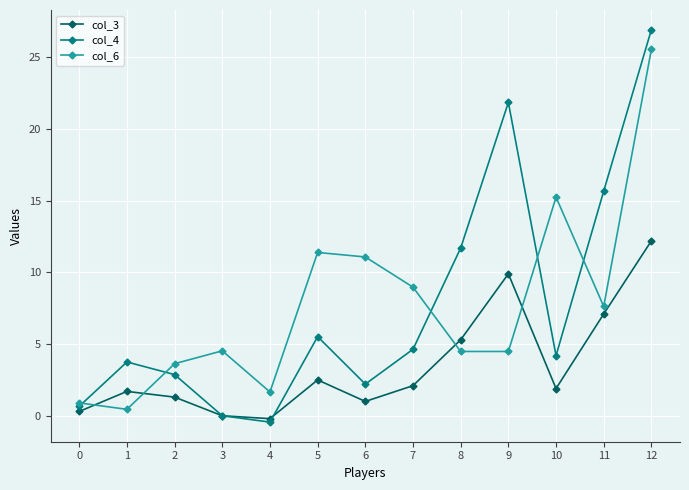

Reading left to right, what are all the values shown in this chart?

col_3: 0.3	1.7	1.3	0.0	-0.2	2.5	1.0	2.1	5.3	9.9	1.9	7.1	12.2
col_4: 0.7	3.8	2.9	0.0	-0.4	5.5	2.2	4.6	11.7	21.9	4.2	15.7	26.9
col_6: 0.9	0.4	3.6	4.5	1.7	11.4	11.1	9.0	4.5	4.5	15.2	7.6	25.6